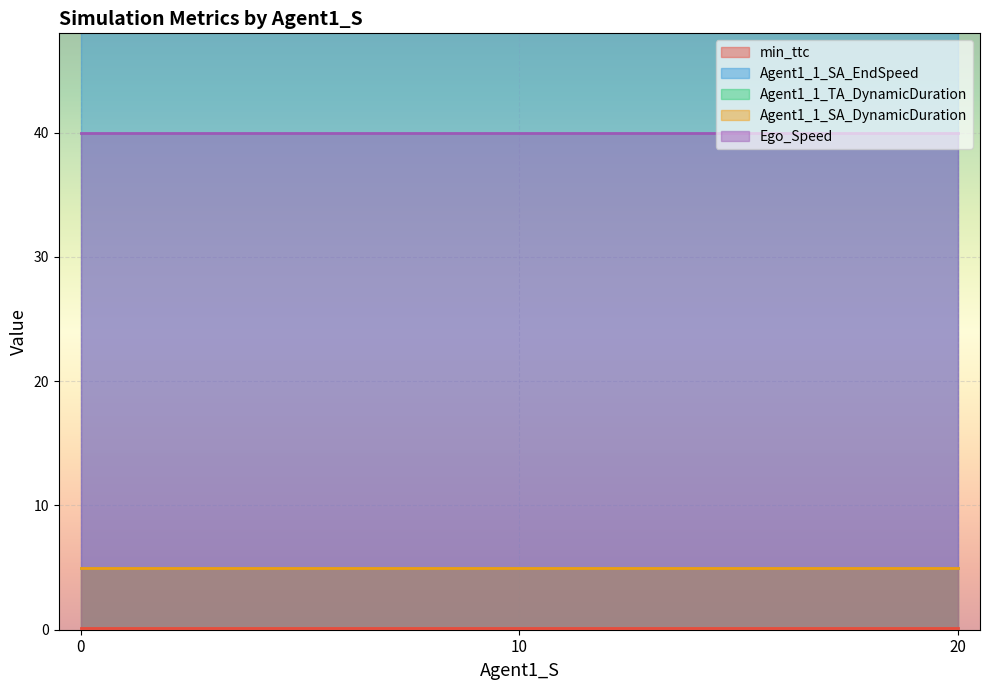

How many lines are shown in the chart?

5